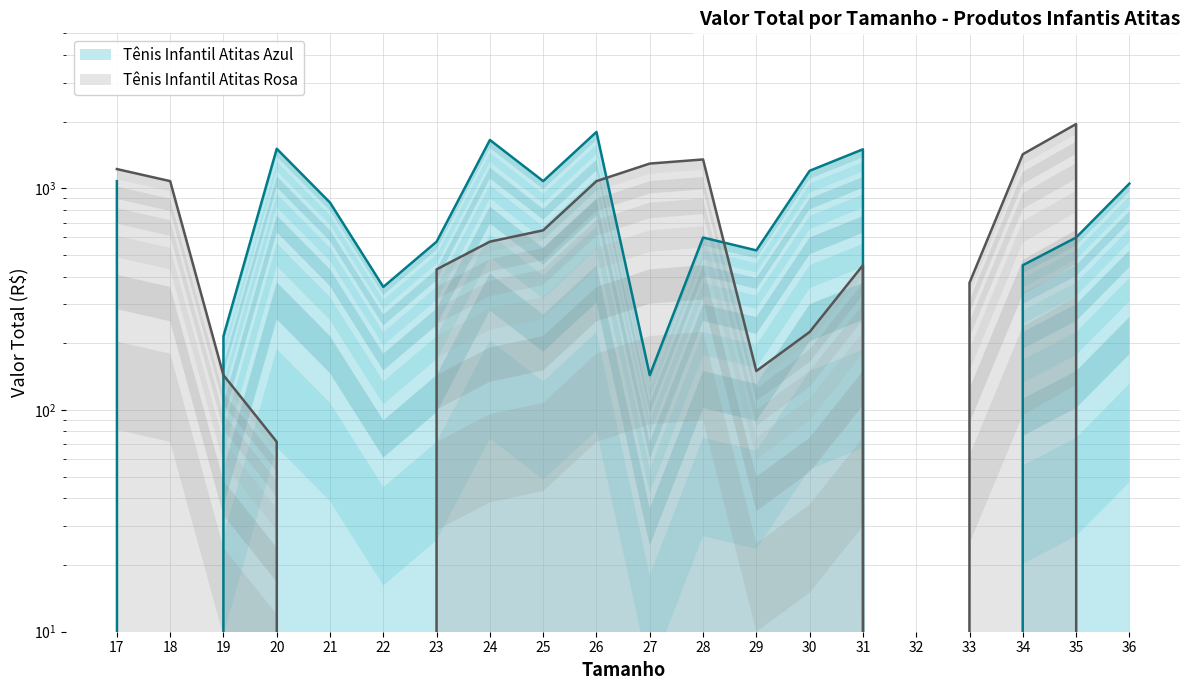

Rank the series by their average value, from highest to lowest.

Tênis Infantil Atitas Azul, Tênis Infantil Atitas Rosa